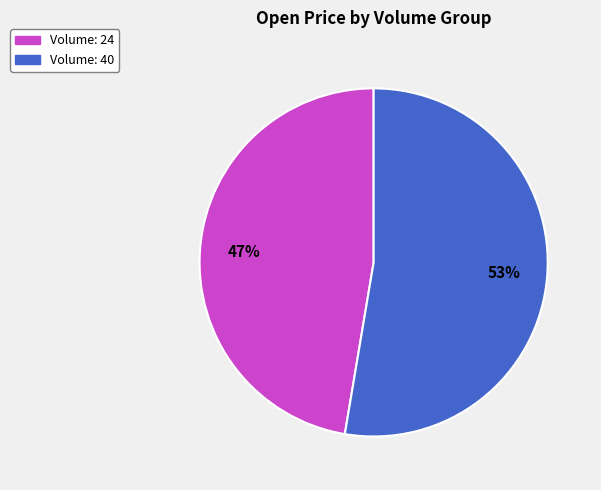

Is there any slice that represents more than half of the pie?

Yes